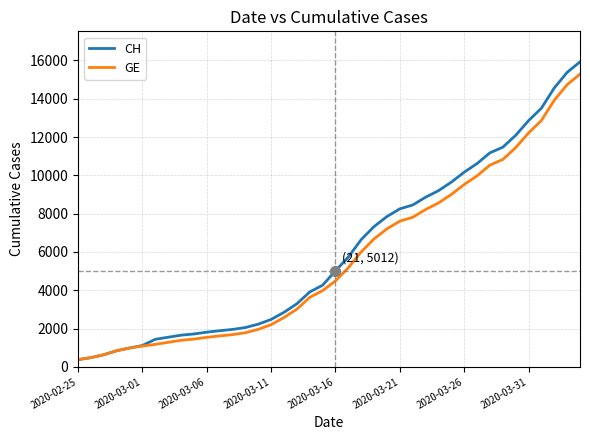

Which series has the largest range (max minus min)?

CH